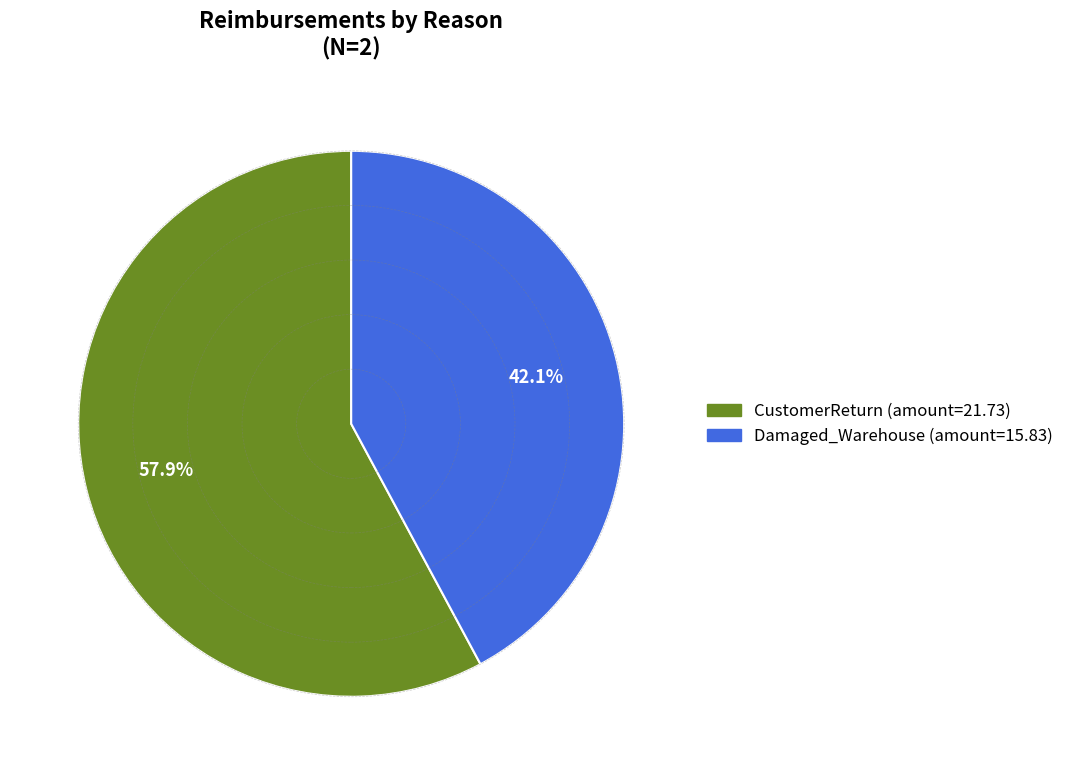

To the nearest percent, what percentage of the pie is Damaged_Warehouse?

42%